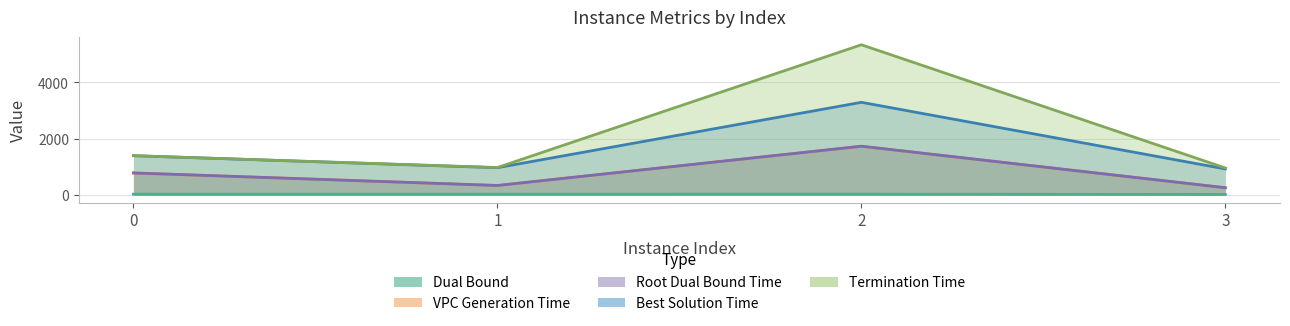

How many distinct data groups are displayed?

5